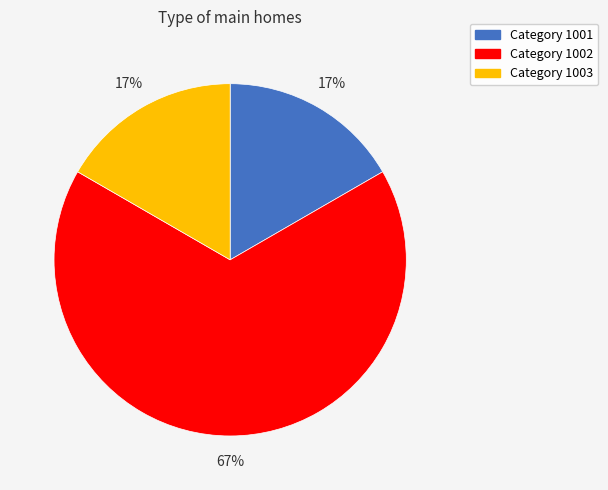

Does any single category account for the majority?

Yes